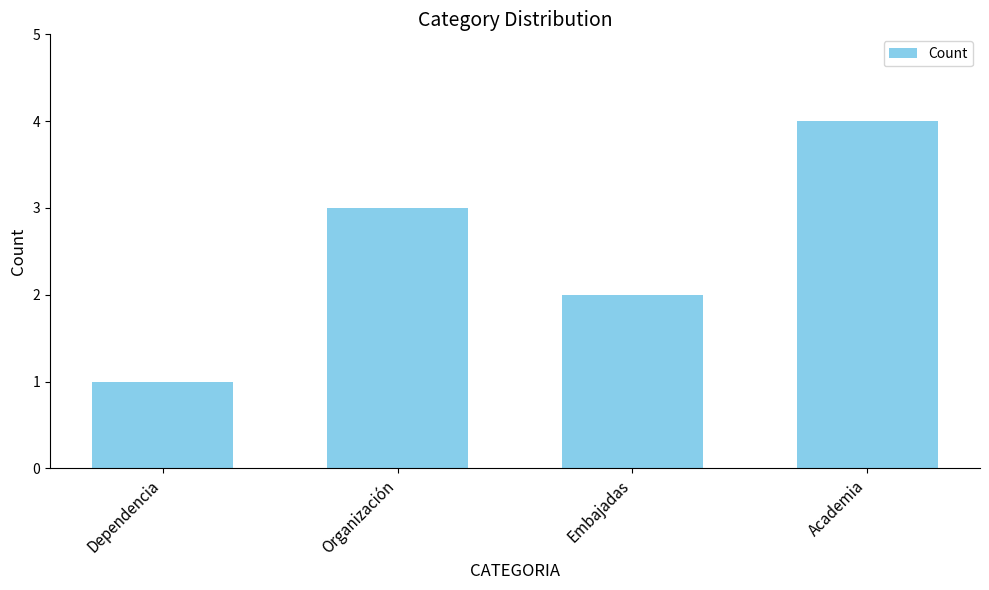

Is it true that the value at Academia is 4?

True